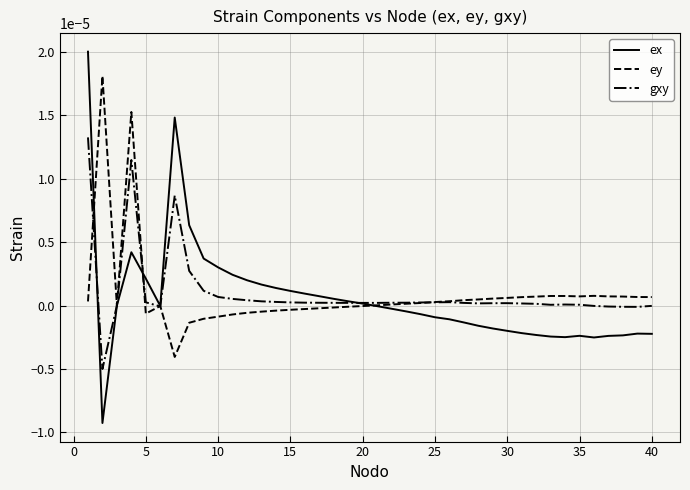

Rank the series by their maximum value, from lowest to highest.

gxy, ey, ex